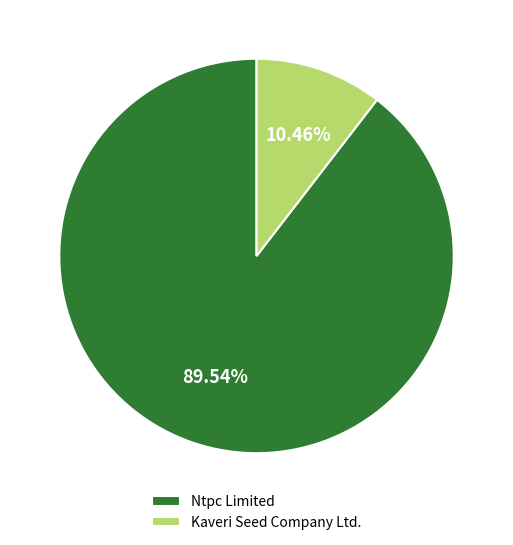

To the nearest percent, what is the difference between the largest and smallest slice percentages?

79%